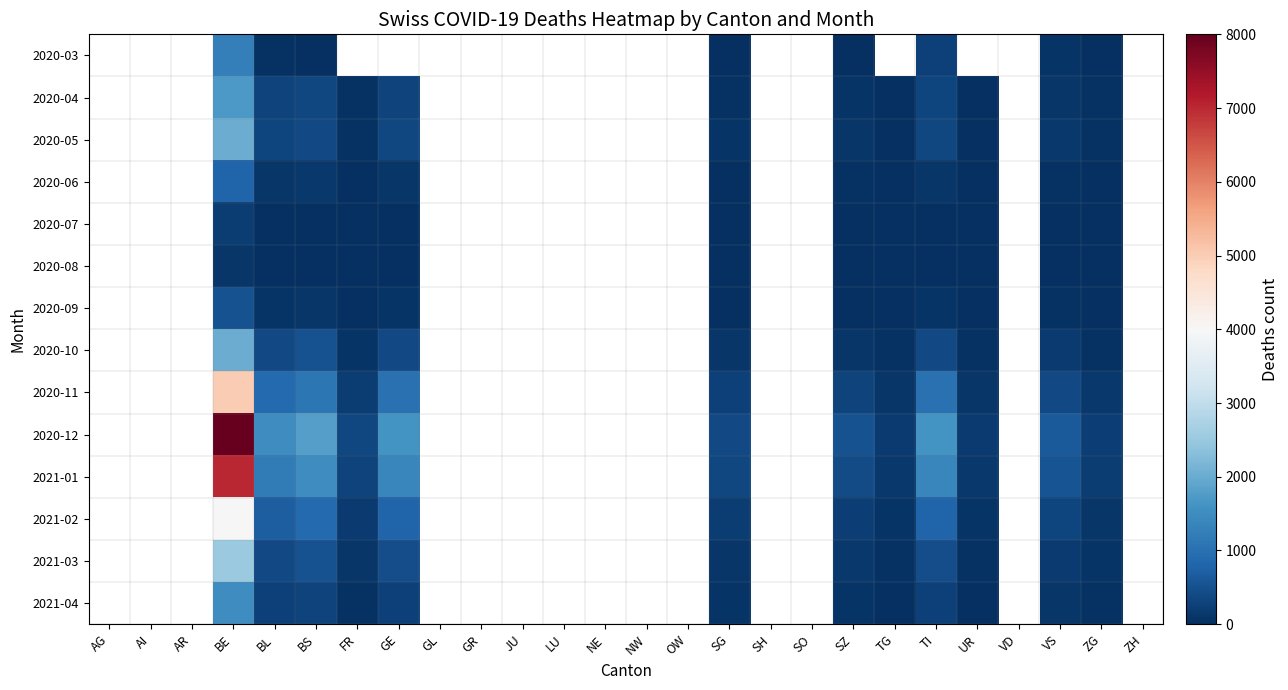

Is the value of 2020-06 at GL greater than the value of 2020-08 at NE?

No